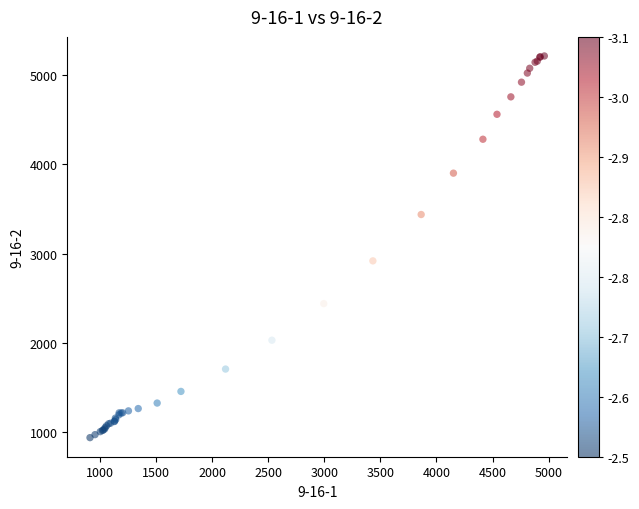

What Y value in the scatter plot is closest to 3077?

2919.8